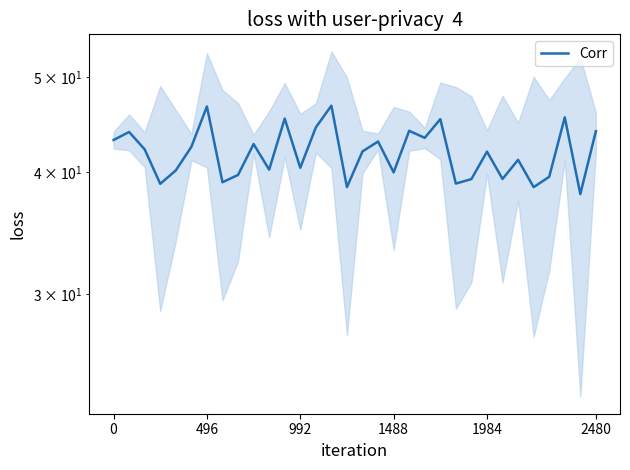

What is the difference between the values at 7 and 24?

2.9